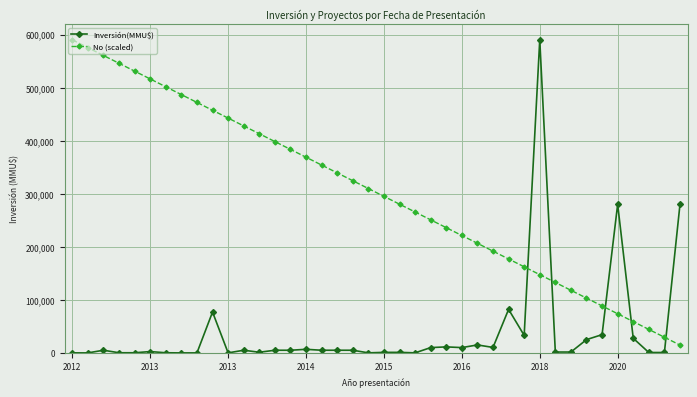

How many times do Inversión(MMU$) and No (scaled) cross each other?

5